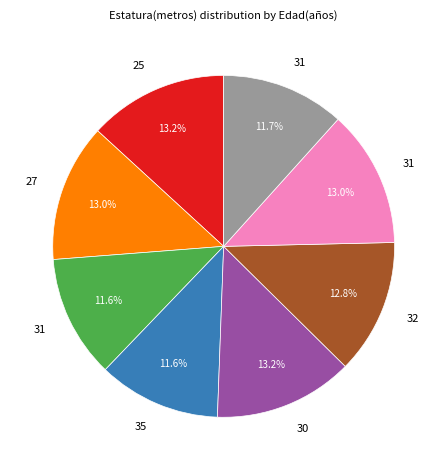

Is there any slice that represents more than half of the pie?

No